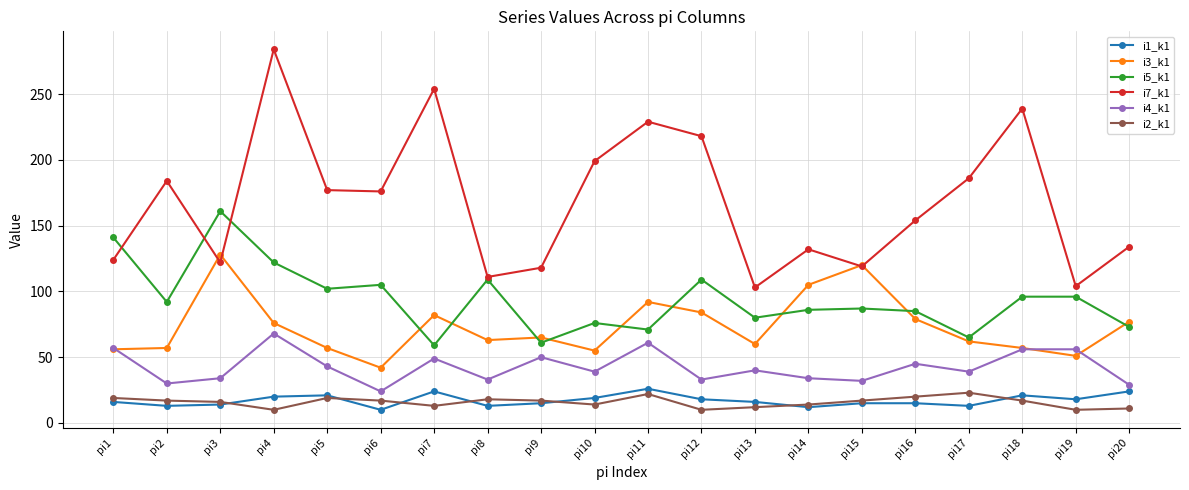

What are all the series names shown in the legend?

i1_k1, i3_k1, i5_k1, i7_k1, i4_k1, i2_k1